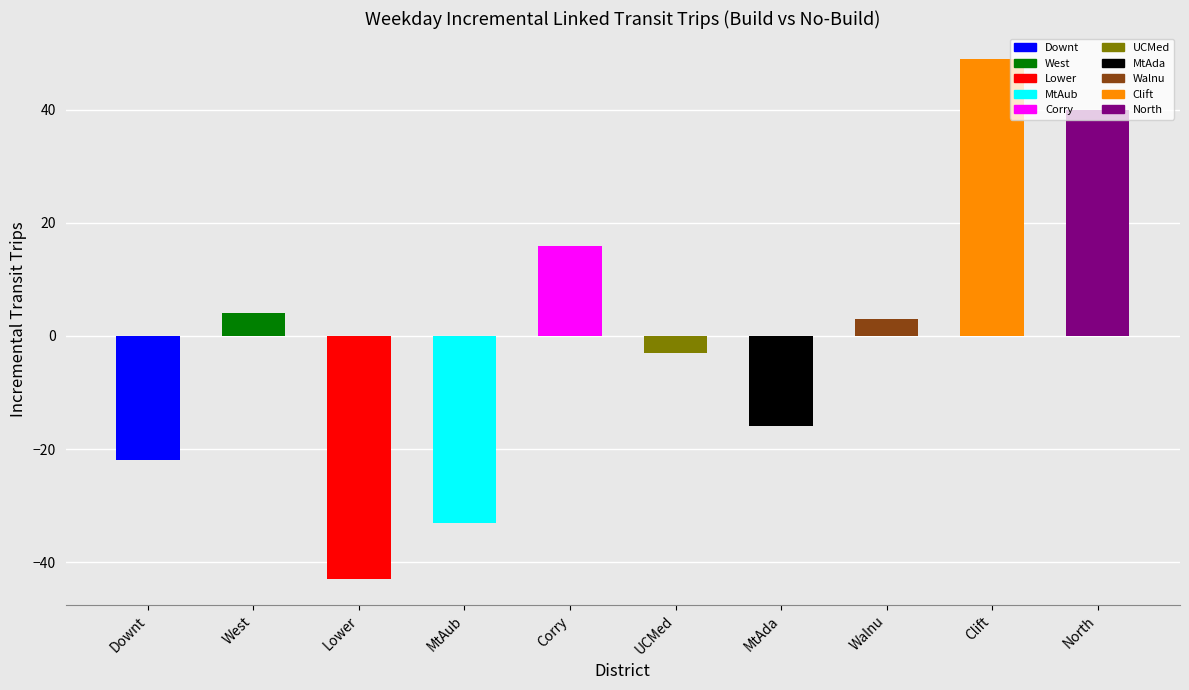

What is the approximate value at MtAub?

-33